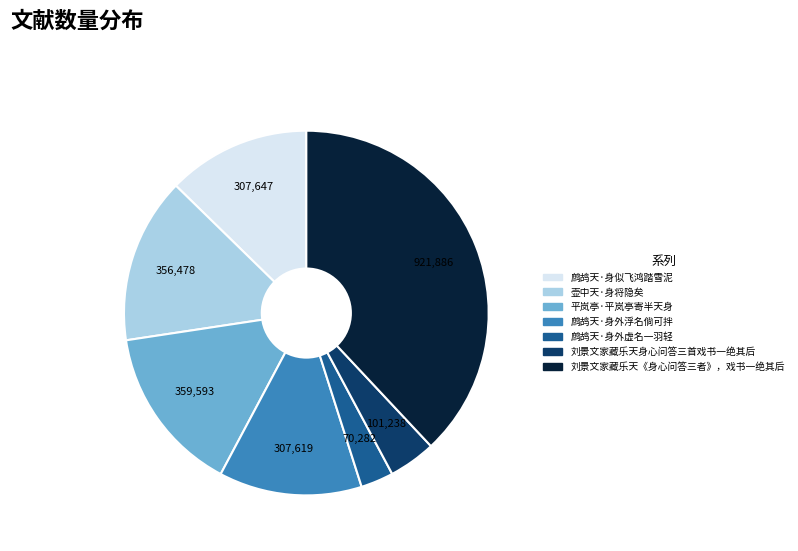

Is it true that 鹧鸪天·身外浮名倘可拌 is 13% of the pie?

True